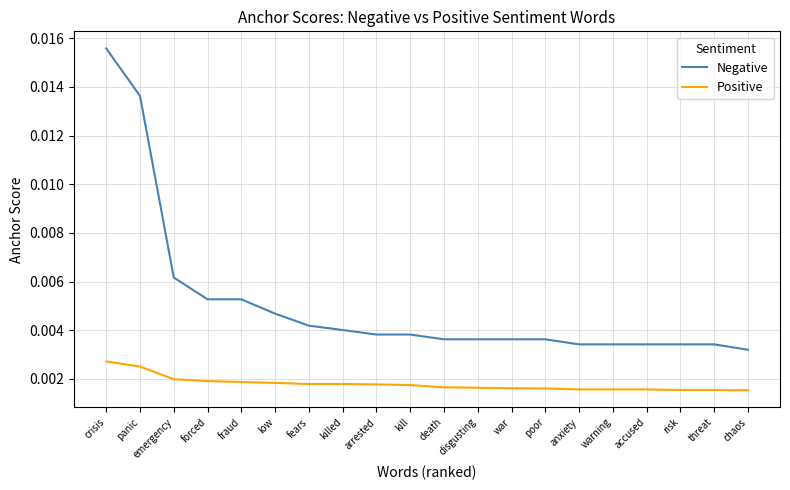

True or false: Positive and Negative cross at least once.

False